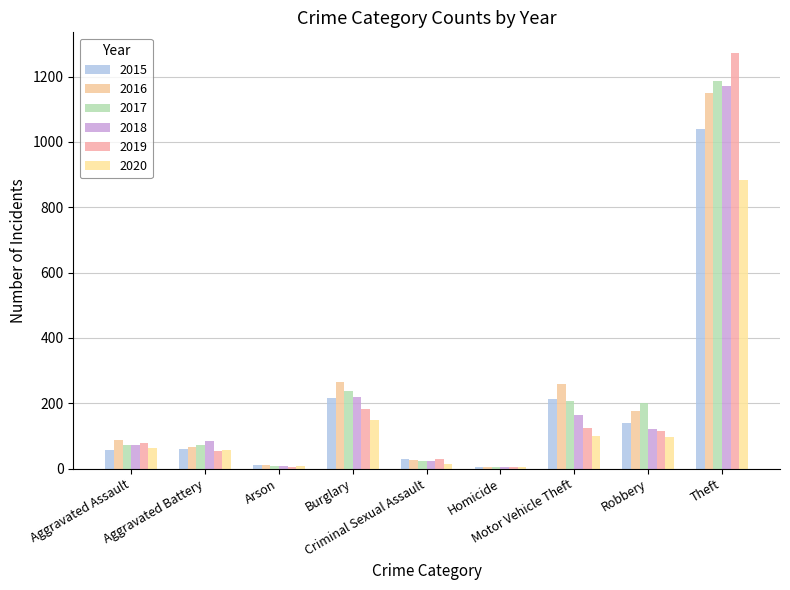

What is the difference between the 2017 values at Robbery and Motor Vehicle Theft?

6